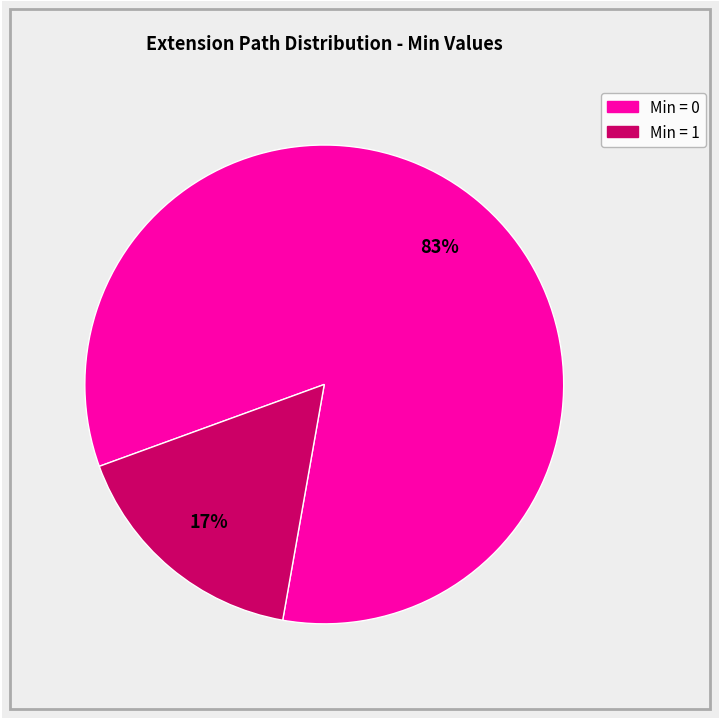

How many slices are in this pie chart?

2